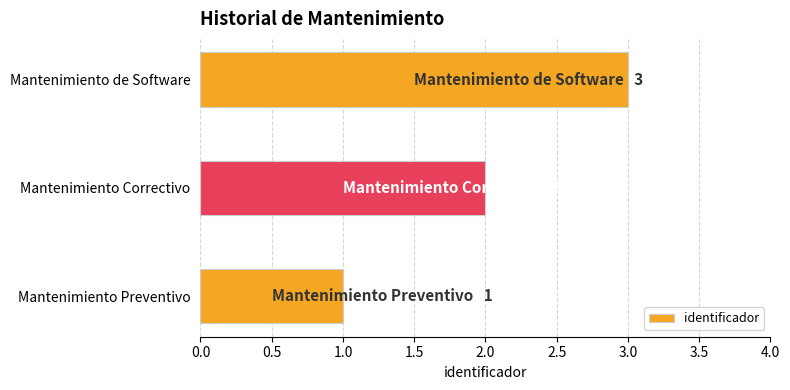

What is the sum of all values?

6